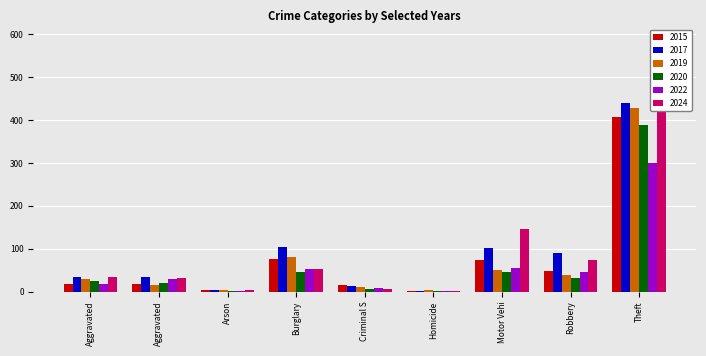

At which label does 2017 first exceed 35?

Burglary